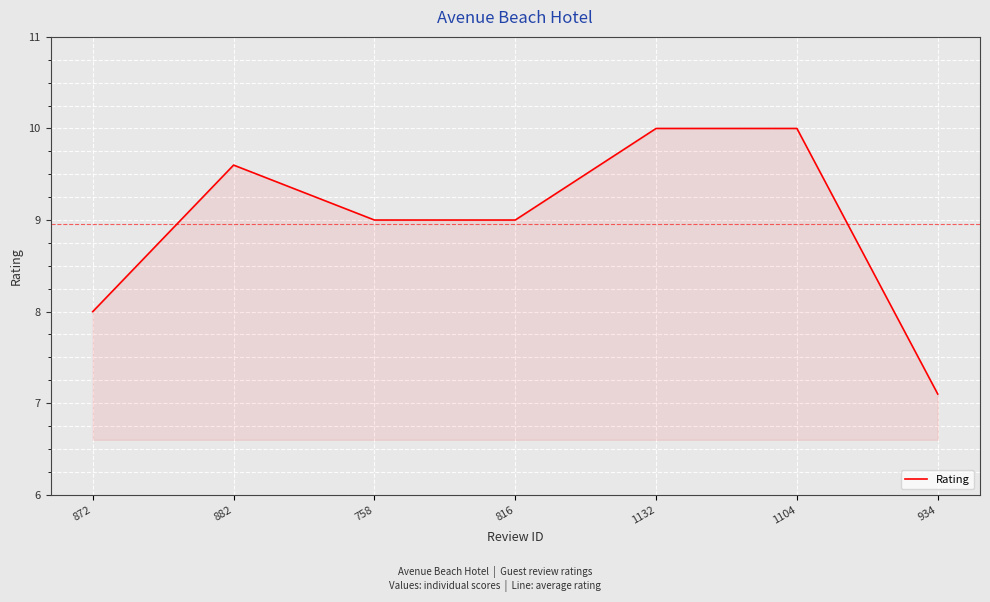

What is the average value?

9.0